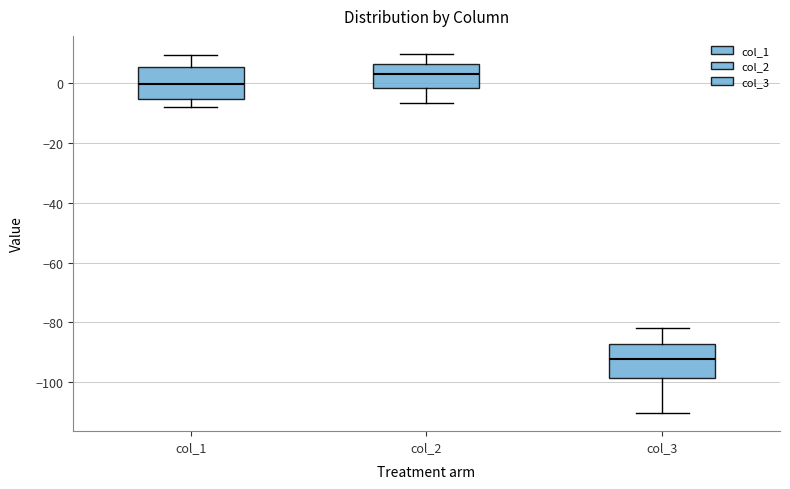

Where does the lower whisker of the box for col_3 end on the y-axis? The values are not printed on the chart, so give them approximately, as read against the axis.

-110